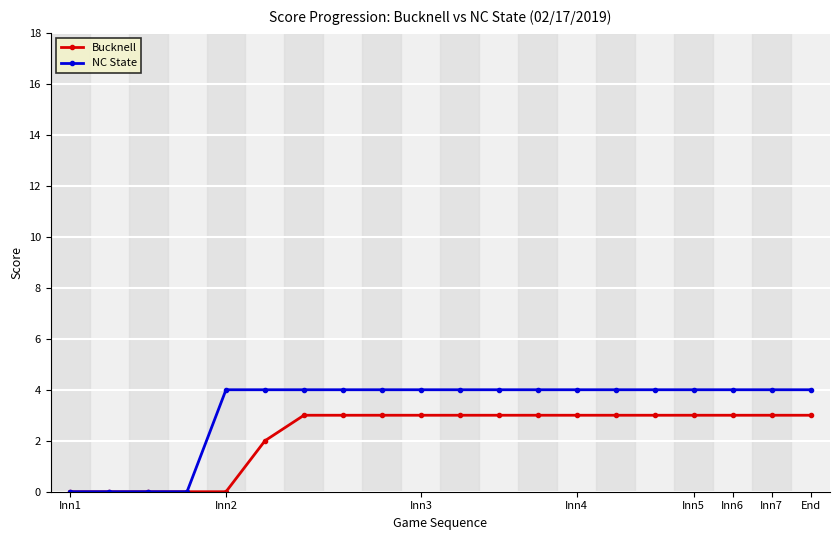

Which series has the largest total across all categories?

NC State